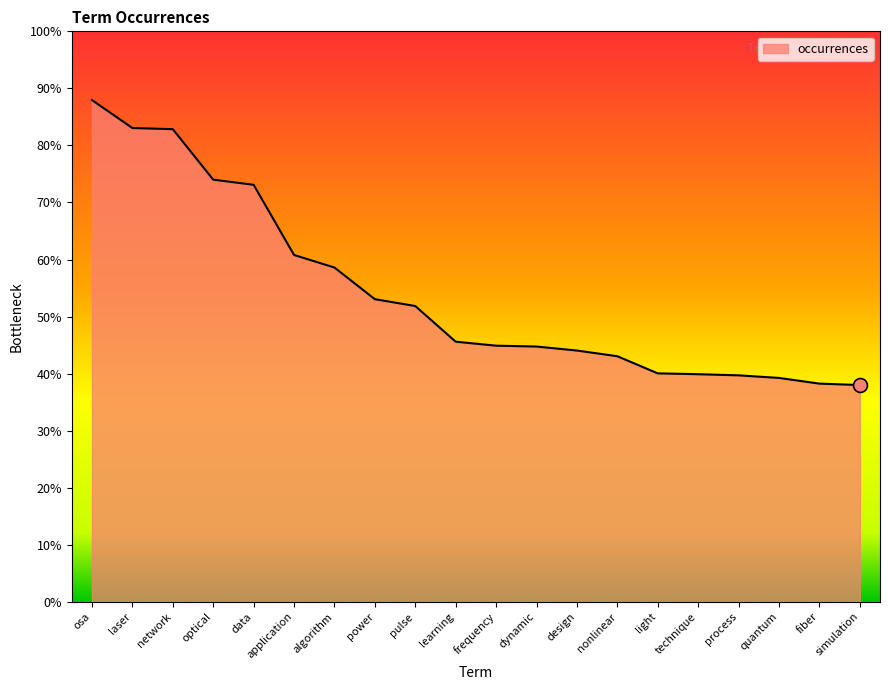

Is this an area chart (filled region under the line)?

Yes